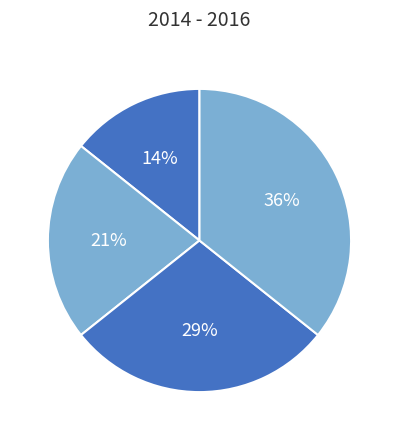

How many segments does this pie chart have?

4